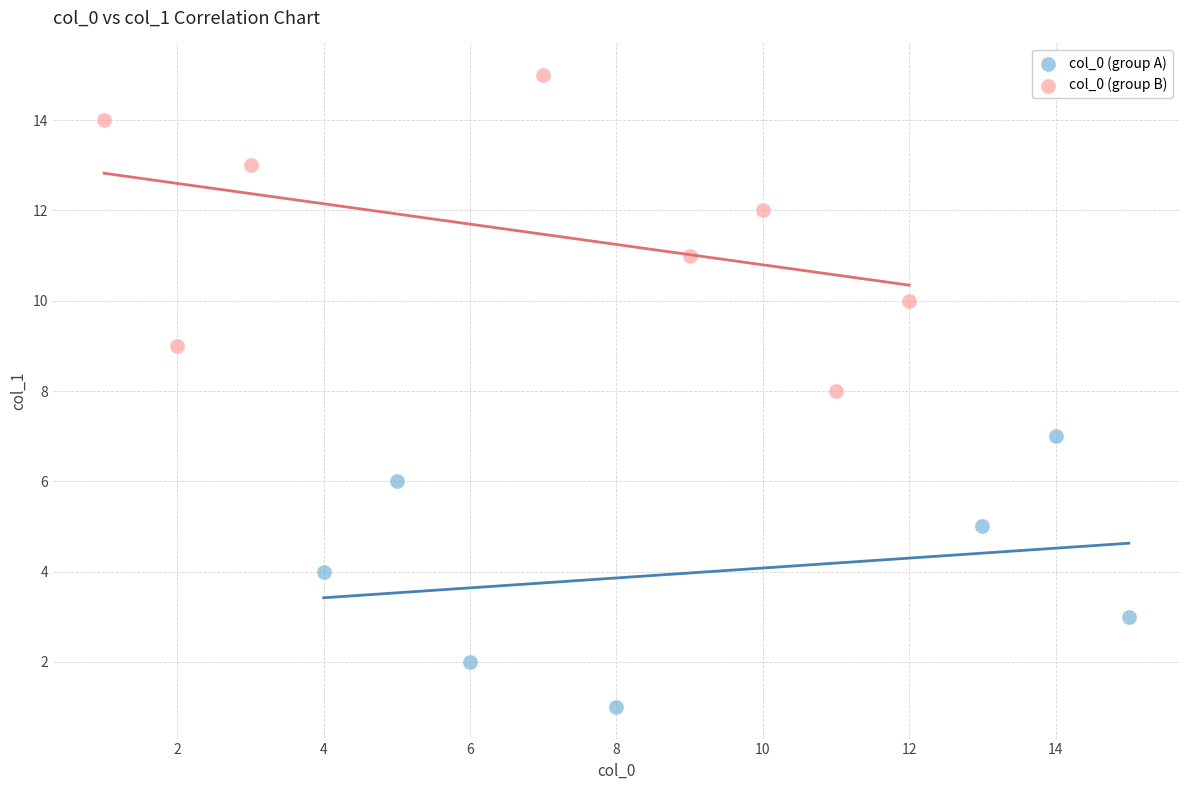

Which series reaches the minimum Y coordinate?

col_0 (group A)